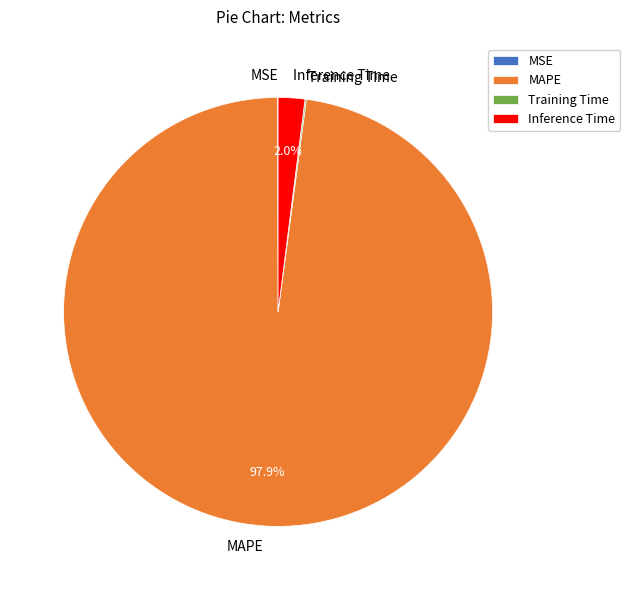

To the nearest percent, what is the difference between the largest and smallest slice percentages?

98%